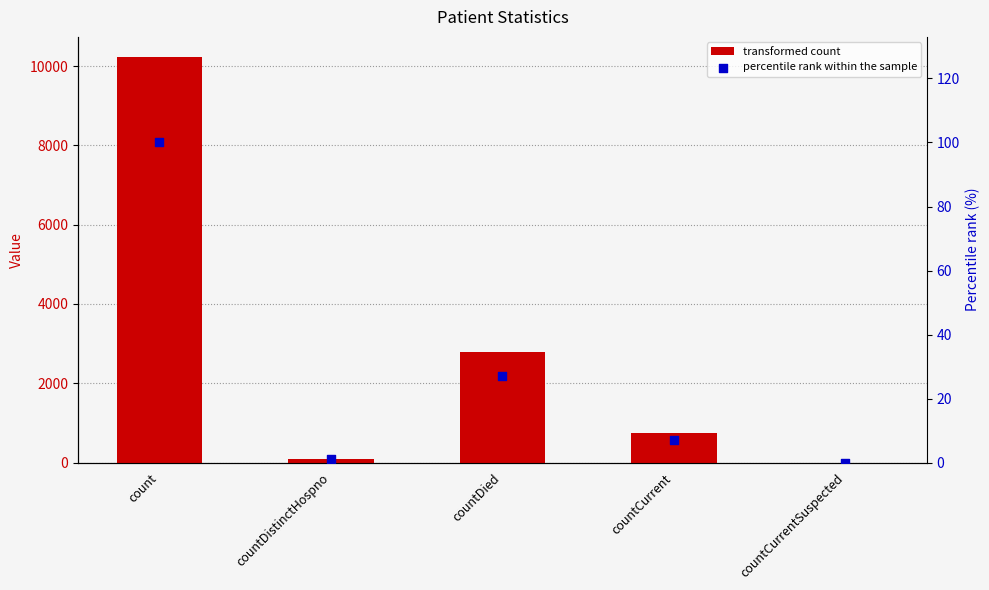

Is the value of col_1 at countCurrentSuspected greater than the value of percentile rank at countCurrent?

No